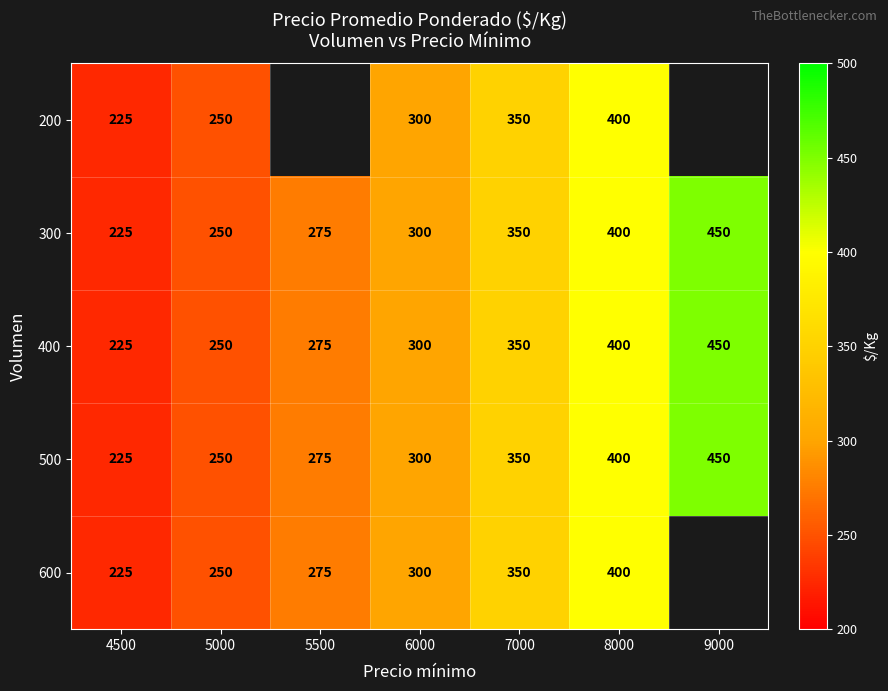

The value of 500 at 4500 is 321.6. True or false?

False